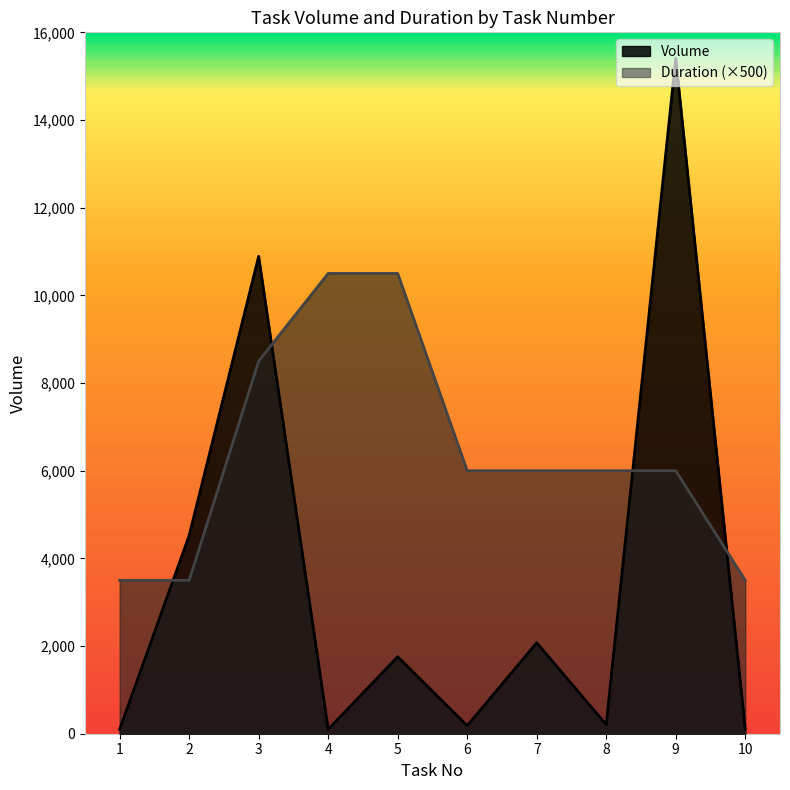

What is the difference between the highest and lowest values at 4?

10400